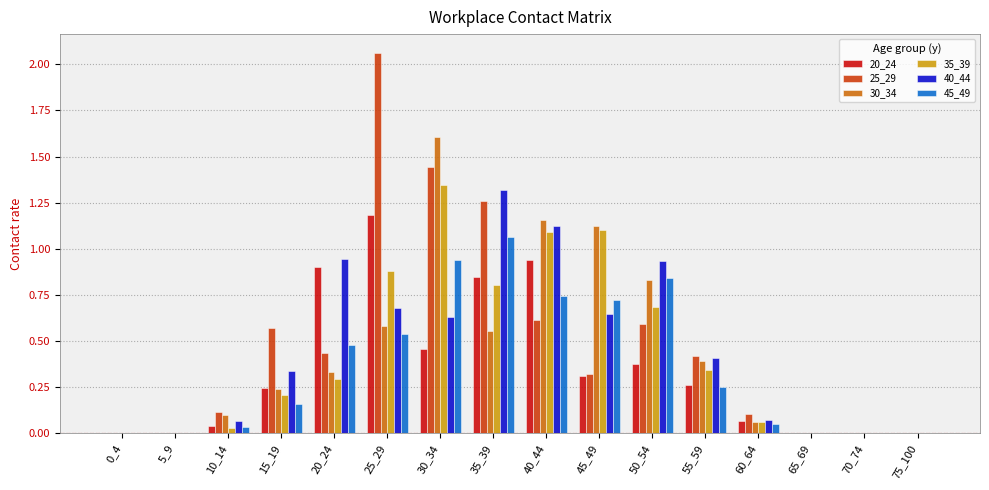

What is the sum of all 20_24 values?

5.6